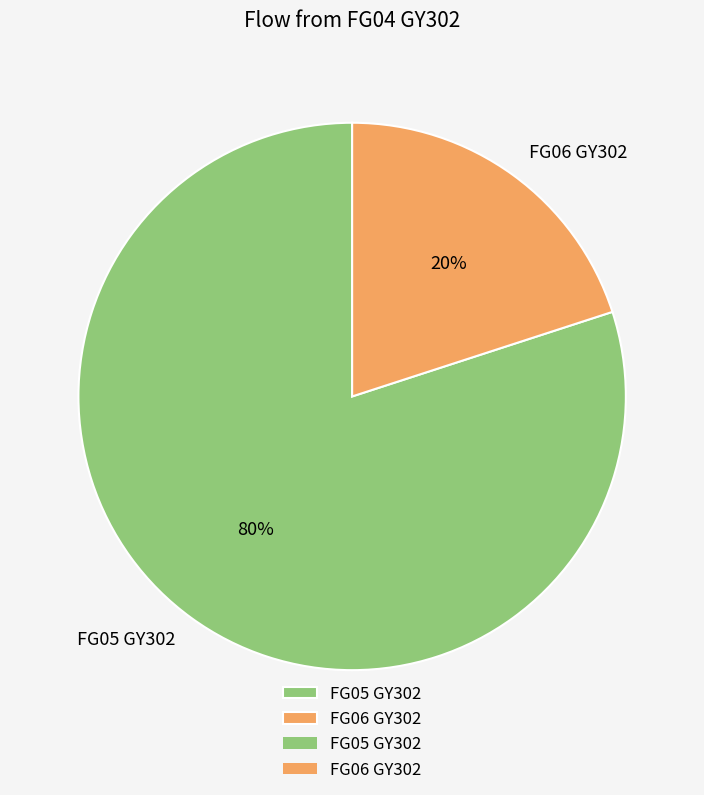

What is the smallest slice in the pie chart?

FG06 GY302